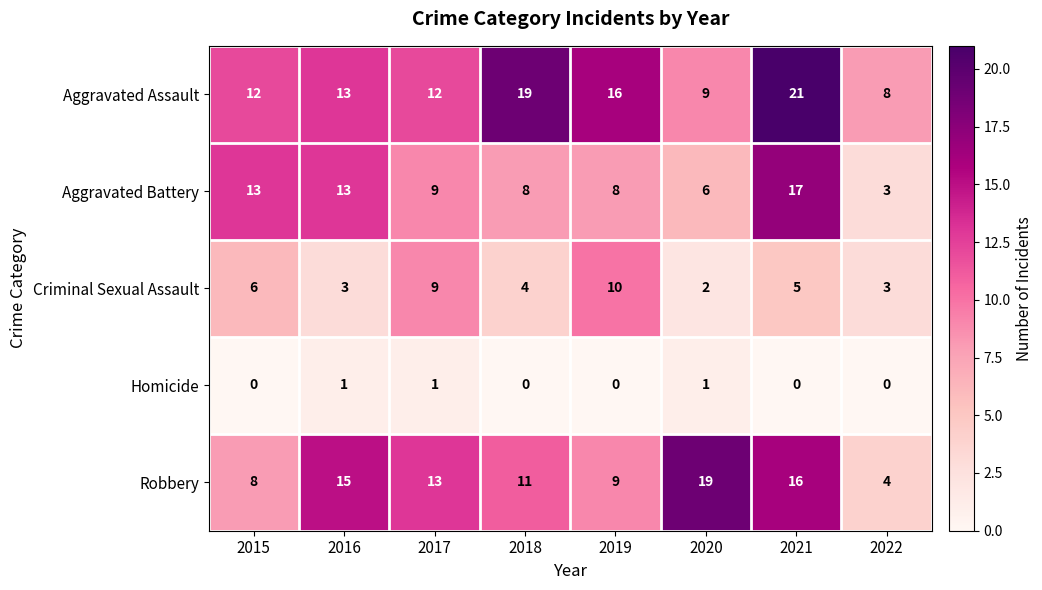

Which label corresponds to the largest value in the chart?

2021